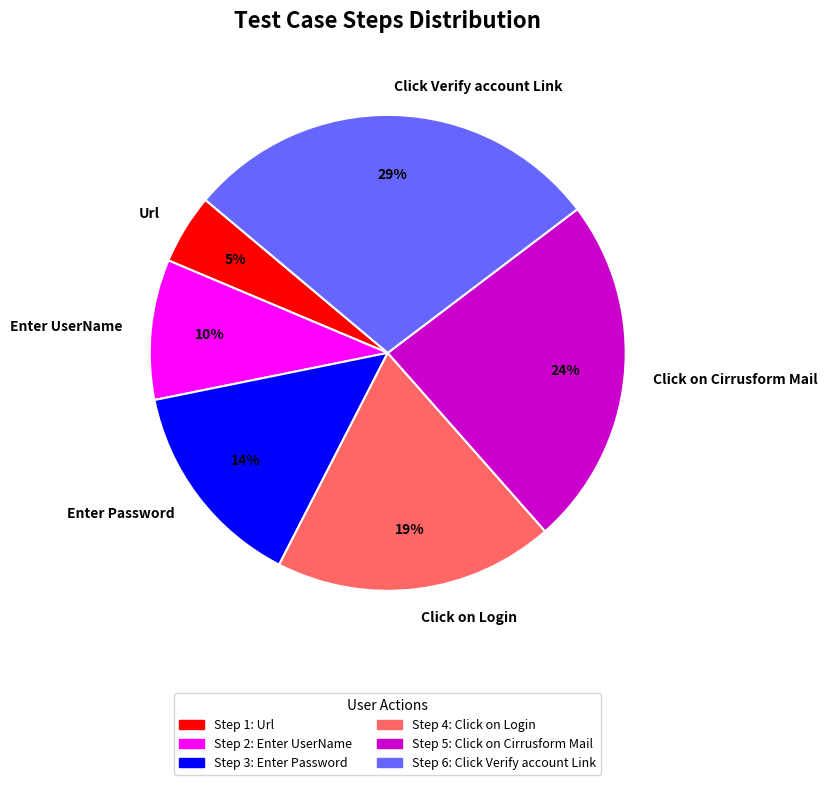

Is there a majority slice in this chart?

No